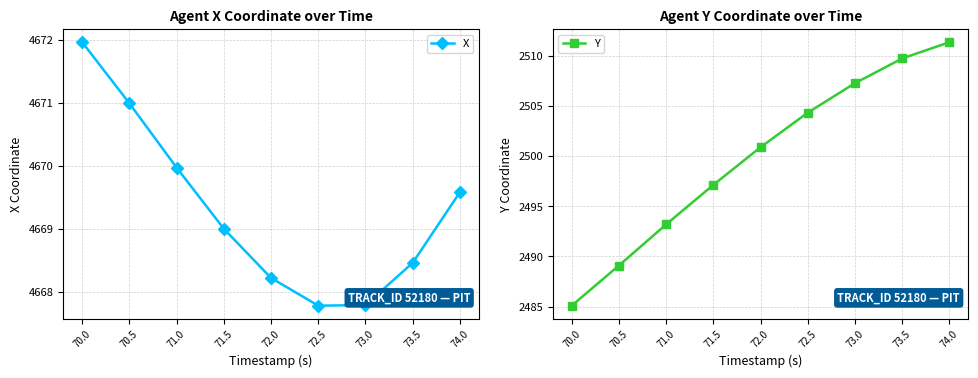

Is it true that Y equals 3583.6 at 70.0?

False